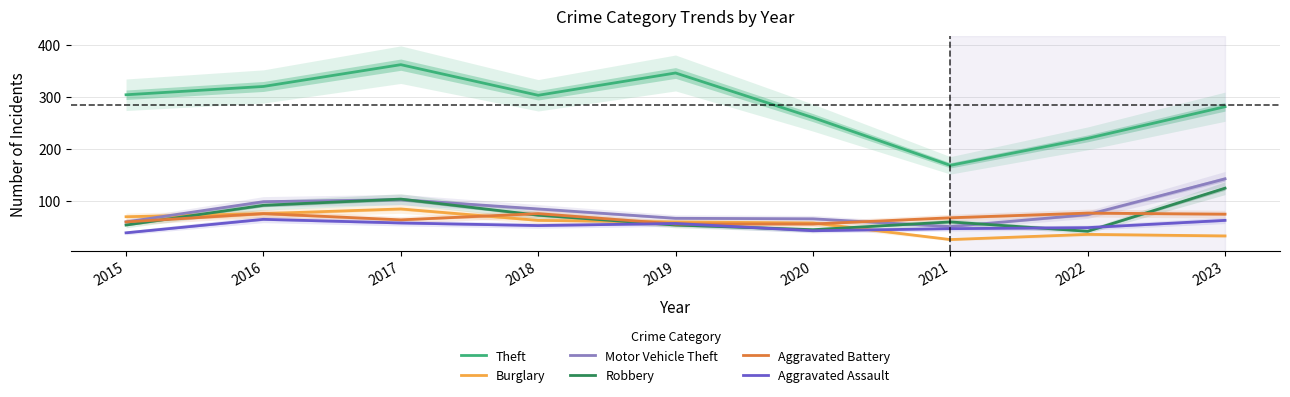

Where is Aggravated Battery nearest to the value 65?

2017